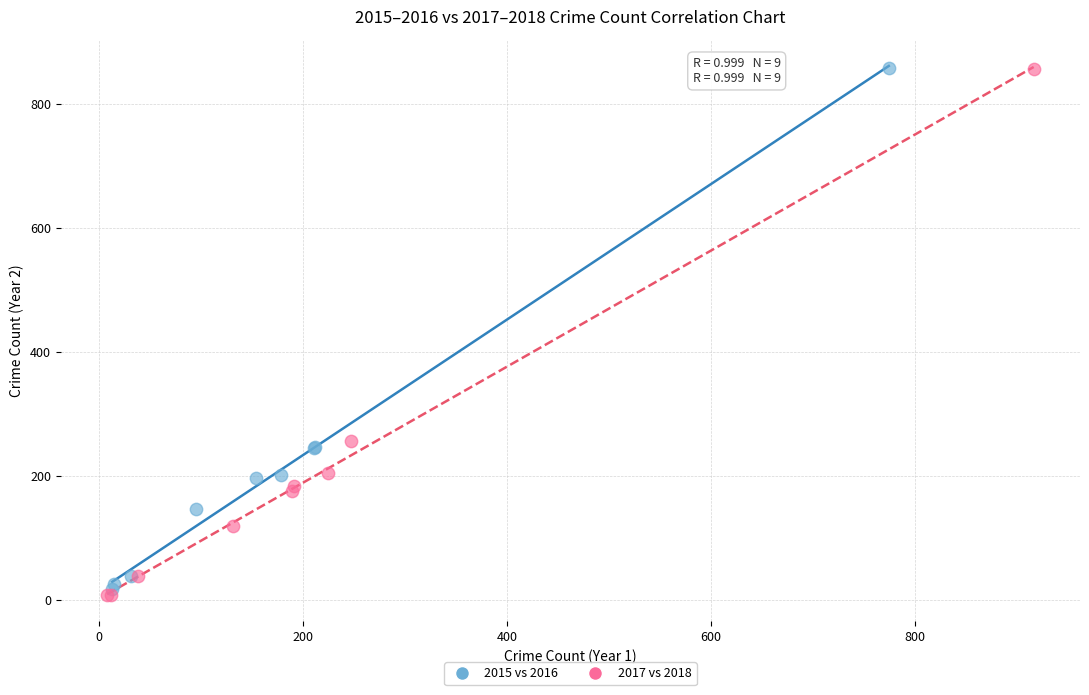

What are all the series names shown in the legend?

2015 vs 2016, 2017 vs 2018